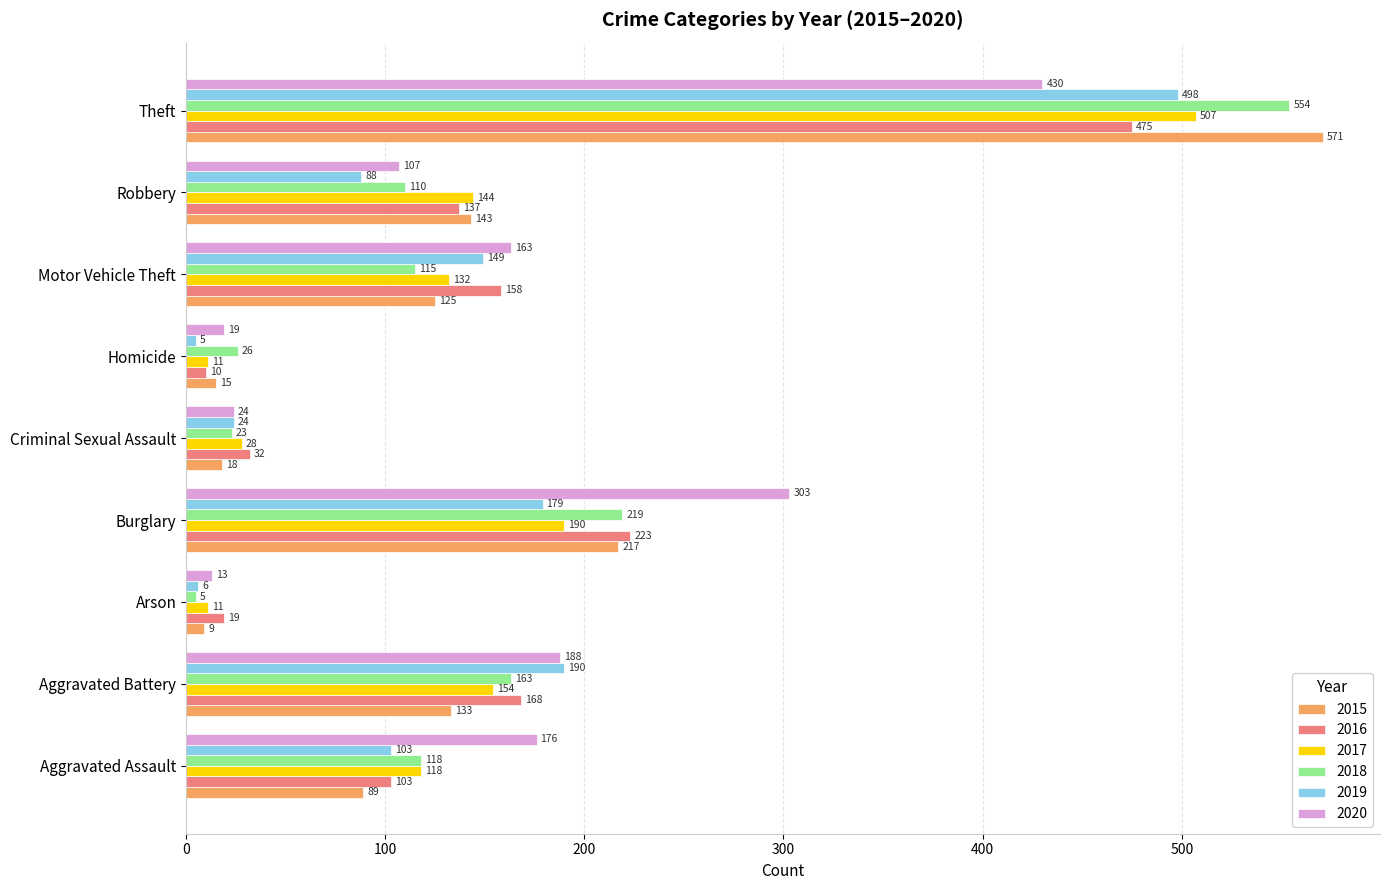

How many data points in 2019 are less than 103?

4